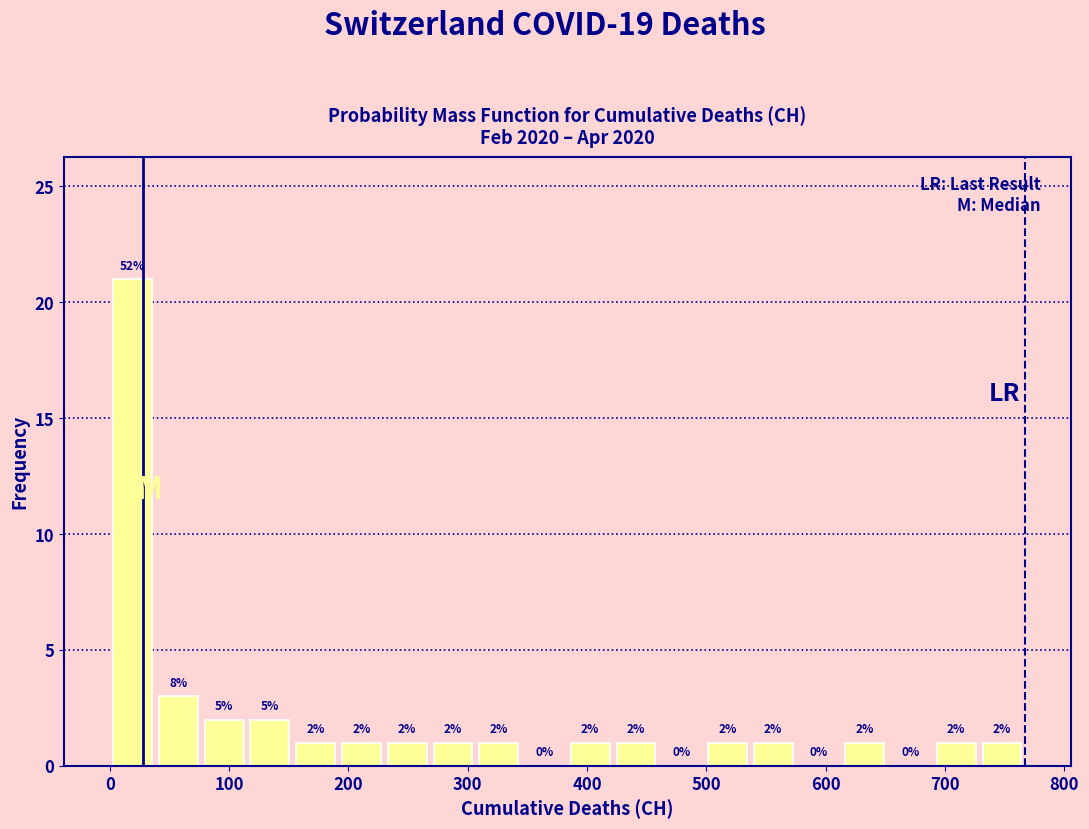

Around what value on the x-axis is the tallest bar? Give the approximate position of its centre, as read against the axis.

20